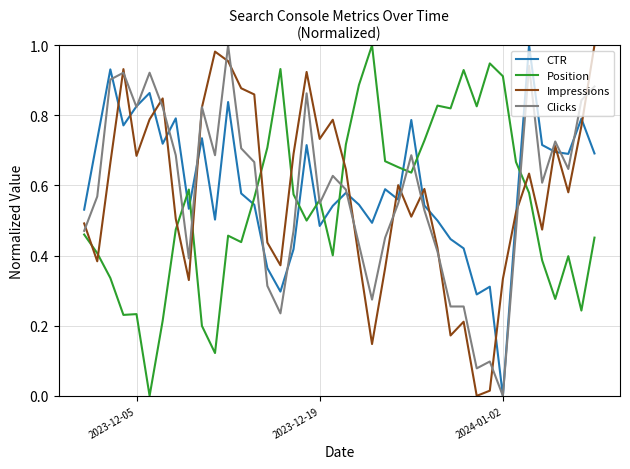

How many intersections are there between Position and Impressions?

8